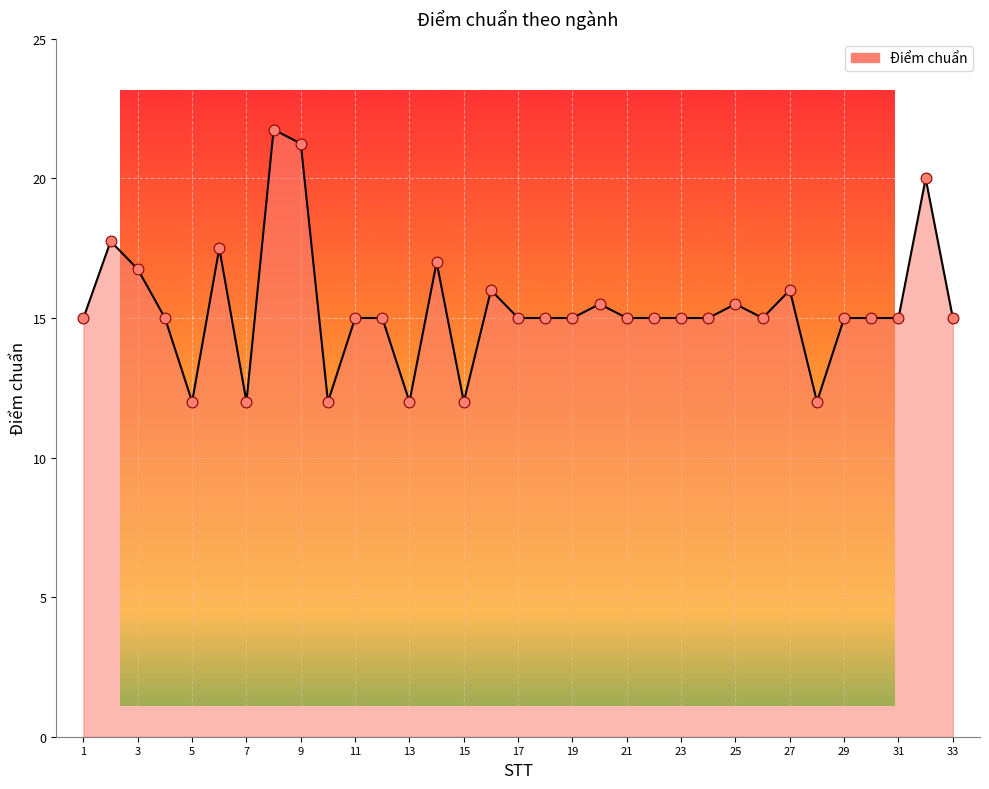

Between 29 and 20, which is larger?

20